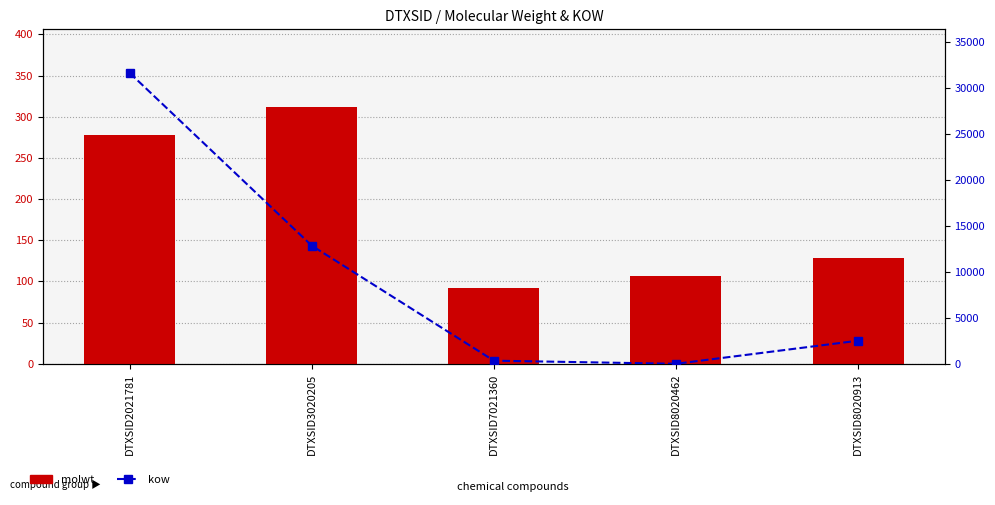

How many values in the kow series are below 2511?

2